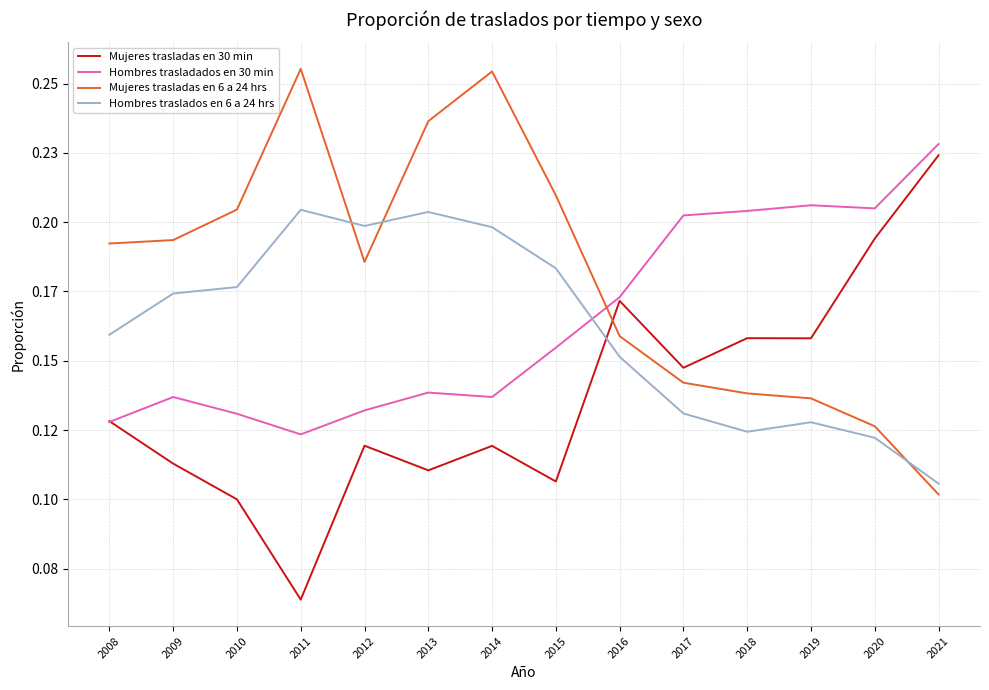

How many interior local valleys does the Hombres traslados en 6 a 24 hrs series have?

2